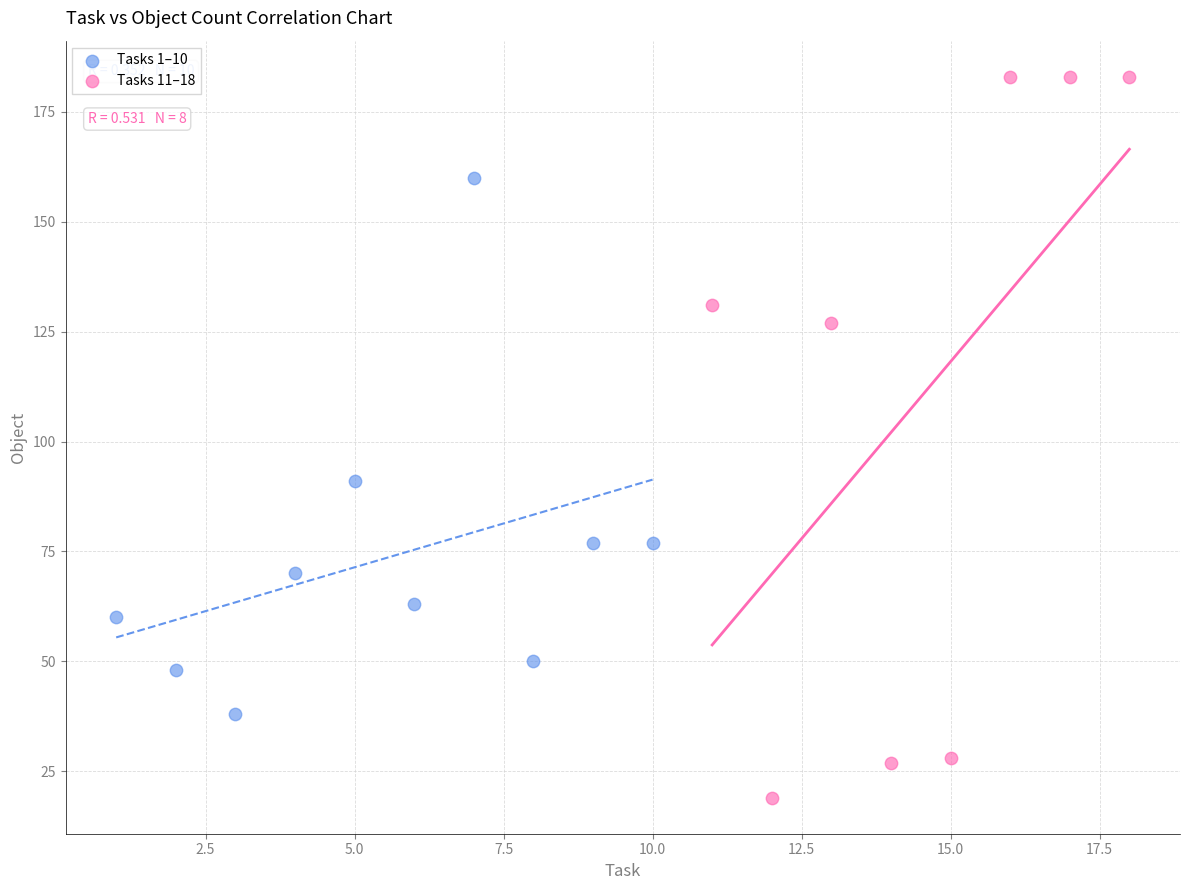

Which series reaches the maximum Y coordinate?

Tasks 11–18